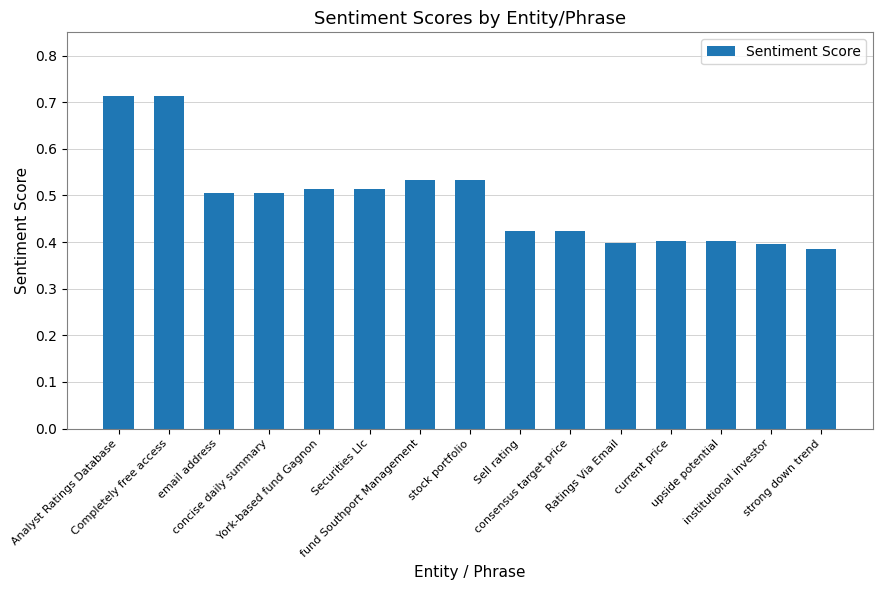

How many values are between 0 and 1?

15